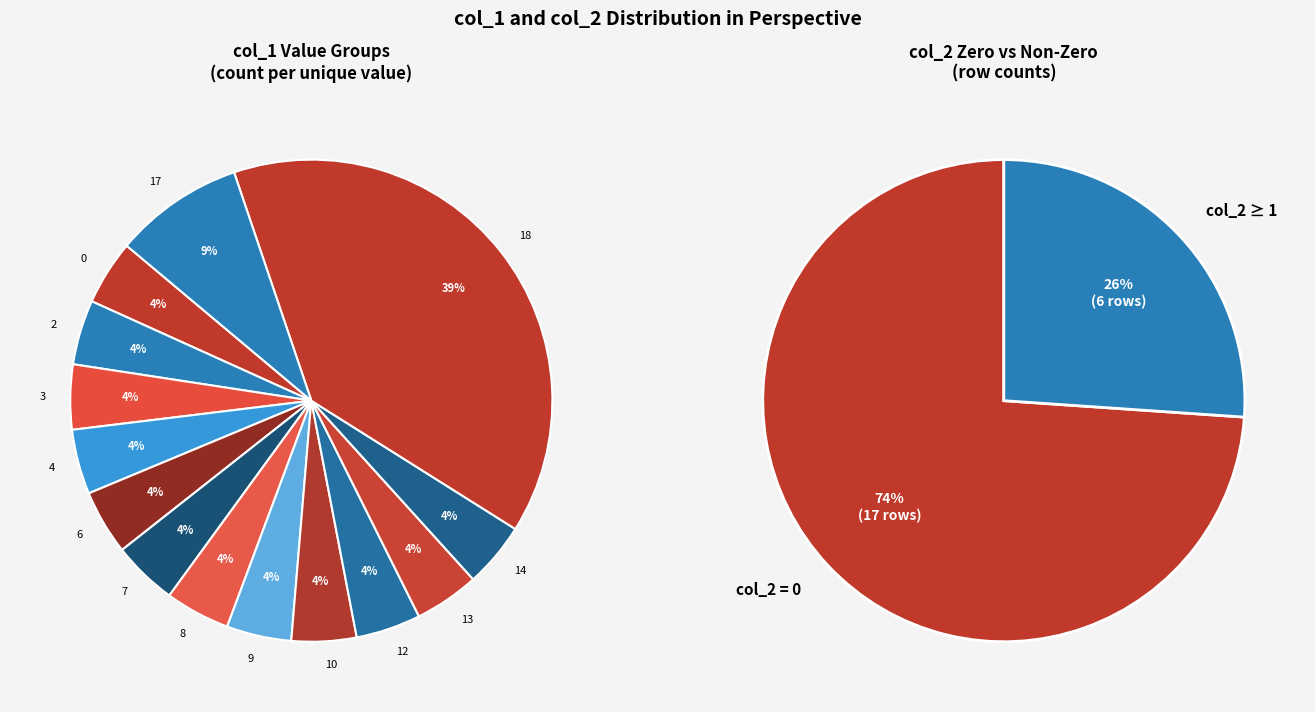

True or false: 6 accounts for 18% of the total.

False